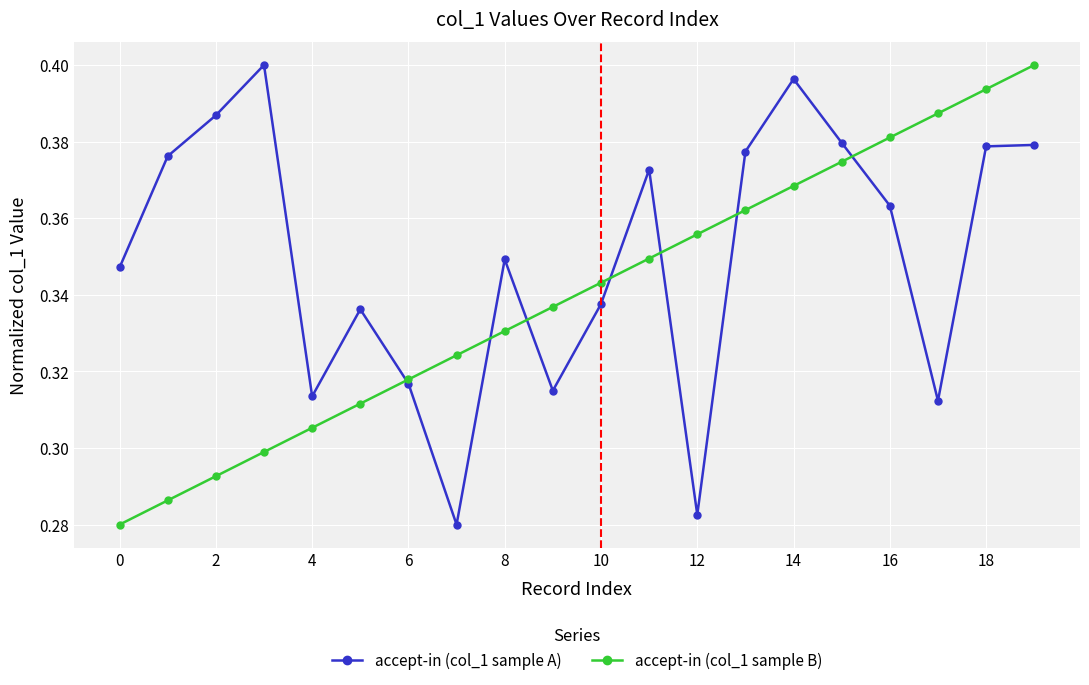

True or false: accept-in (col_1 sample A) and accept-in (col_1 sample B) cross at least once.

True